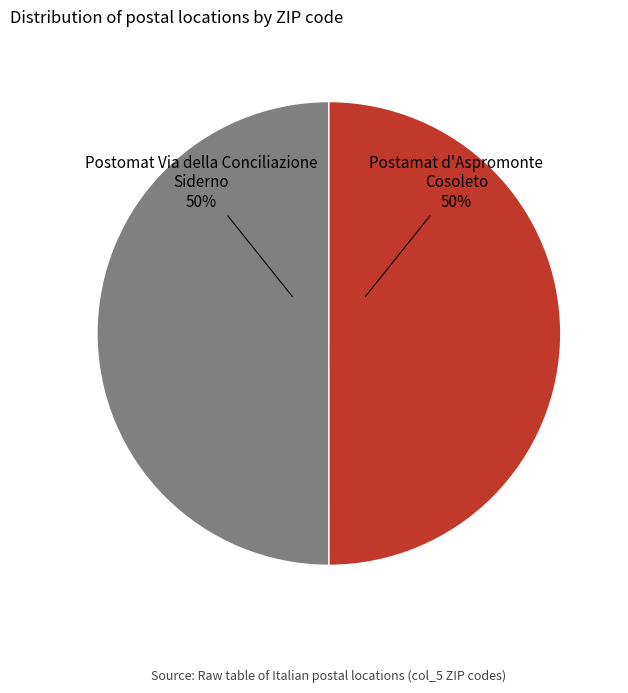

To the nearest percent, what is the average slice percentage?

50%